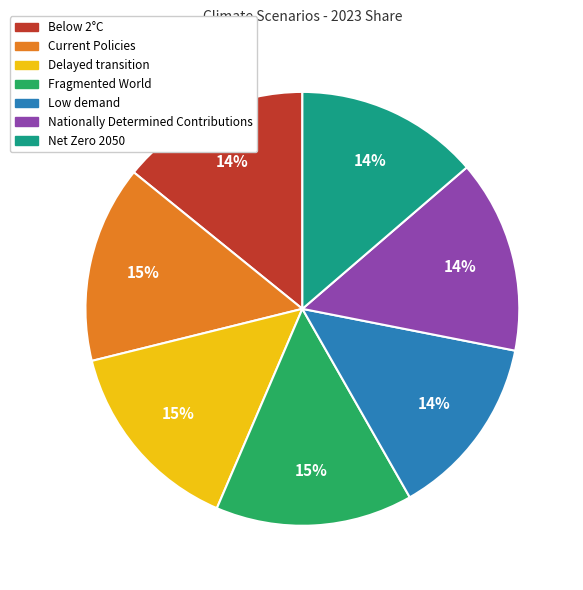

To the nearest percent, what is the combined percentage of Below 2°C and Delayed transition?

29%